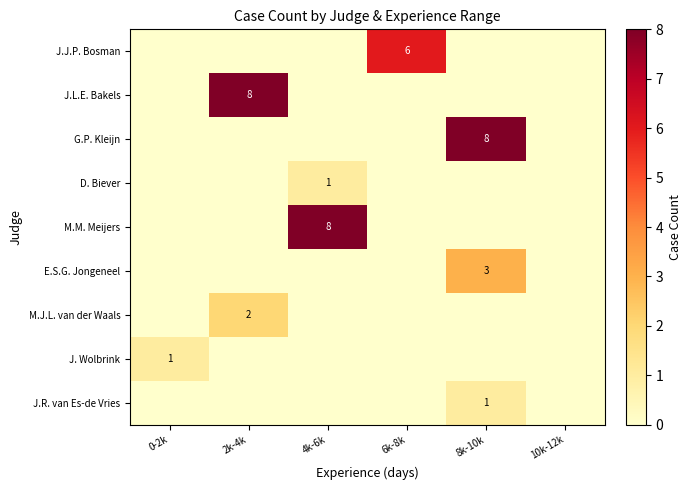

The J.R. van Es-de Vries series shows 1 at 8k-10k. True or false?

True